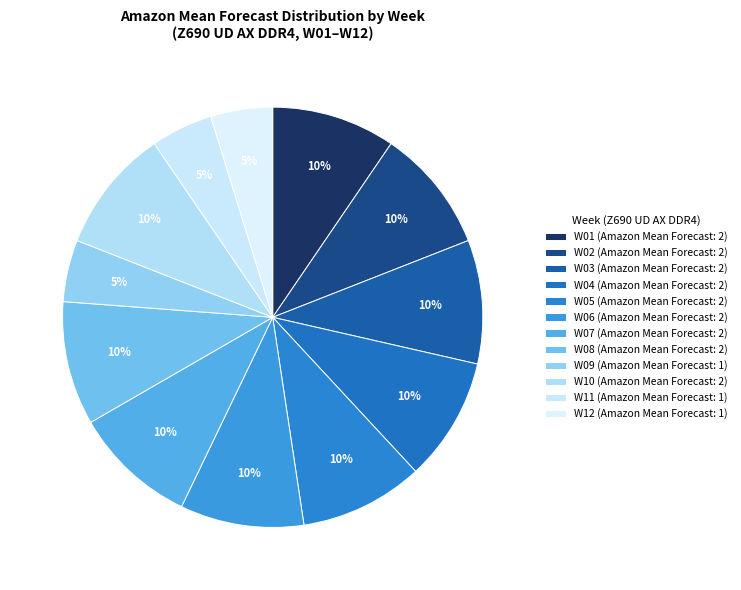

Count the number of slices in the pie.

12